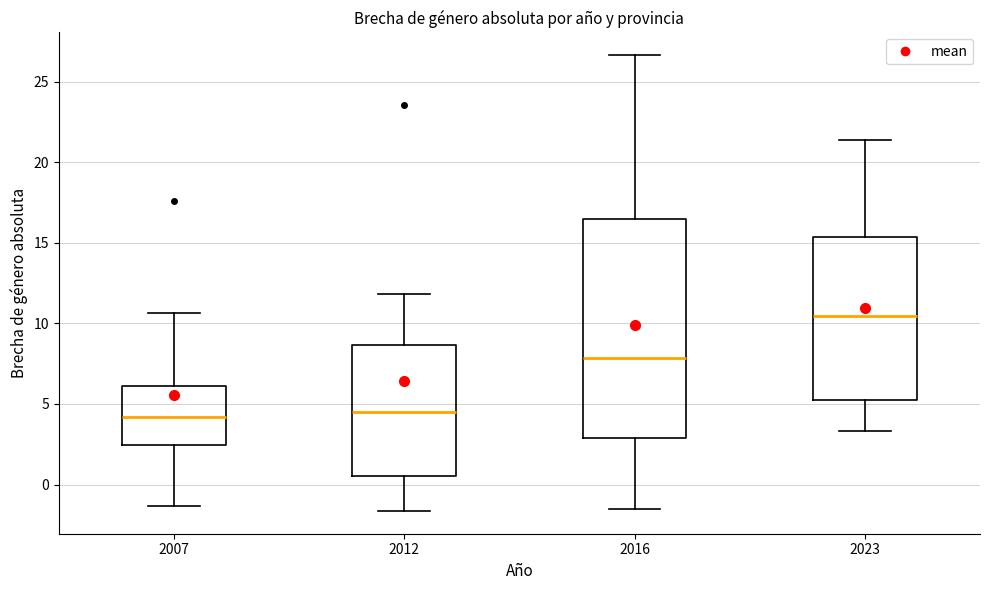

Reading left to right, read every box against the y-axis: the position of its median line, the range the box covers, and the ends of its whiskers. The values are not printed on the chart, so give them approximately, as read against the axis.

2007: median 4.0, box 2.5 to 6.0, whiskers -1.5 to 10.5
2012: median 4.5, box 0.5 to 8.5, whiskers -1.5 to 12.0
2016: median 8.0, box 3.0 to 16.5, whiskers -1.5 to 26.5
2023: median 10.5, box 5.5 to 15.5, whiskers 3.5 to 21.5